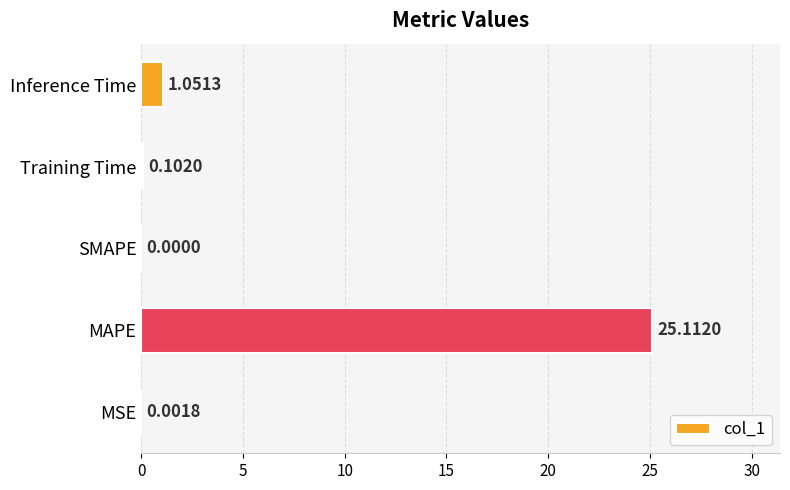

What is the change in value from MAPE to SMAPE?

-25.1